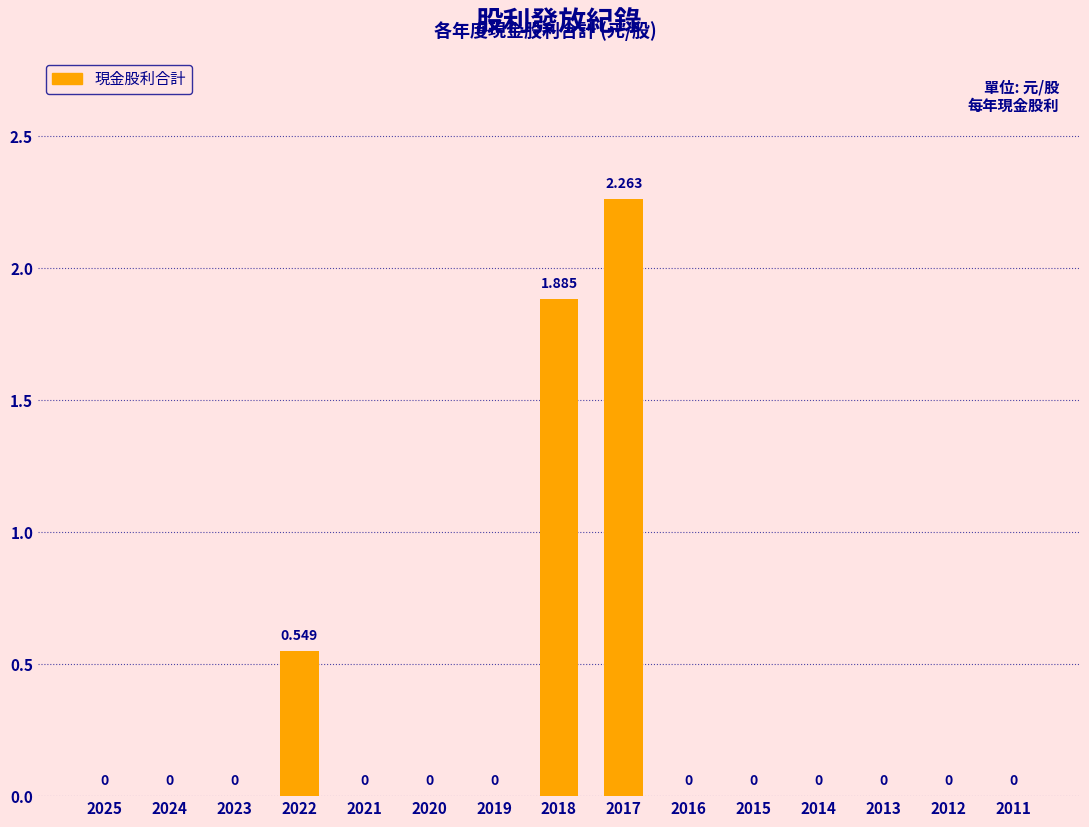

Are the bars horizontal?

No